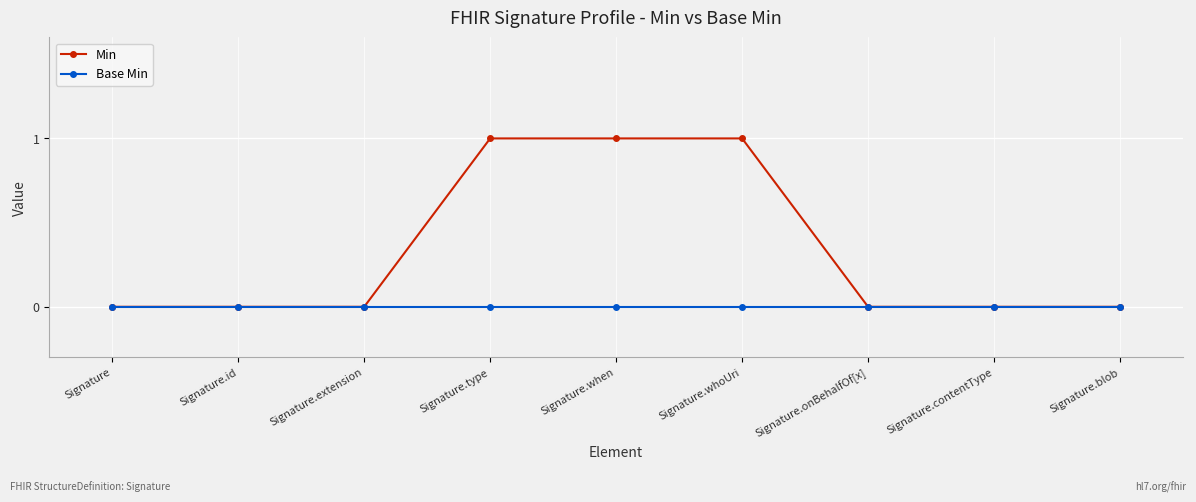

Reading left to right, what are all the values shown in this chart?

Min: 0	0	0	1	1	1	0	0	0
Base Min: 0	0	0	0	0	0	0	0	0